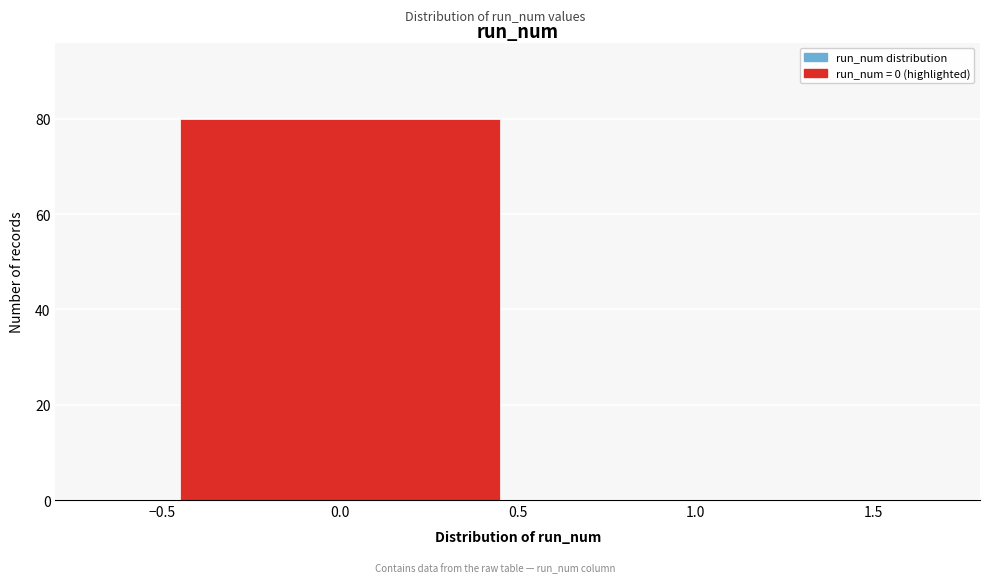

What is the height of the bar covering -0.5 to 0.5 on the x-axis? The values are not printed on the chart, so give them approximately, as read against the axis.

80